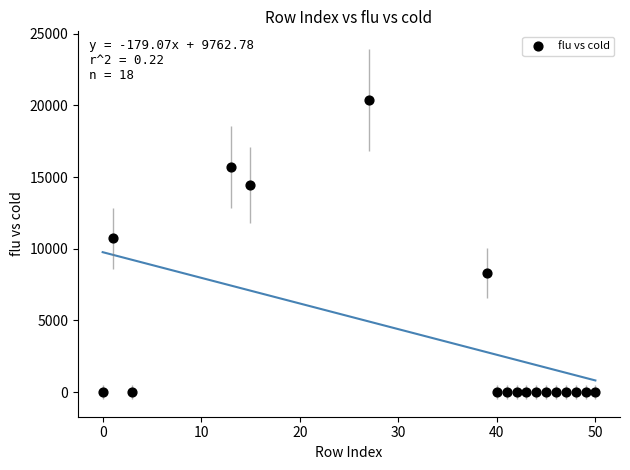

What is the range of Y values (max minus min)?

20393.9